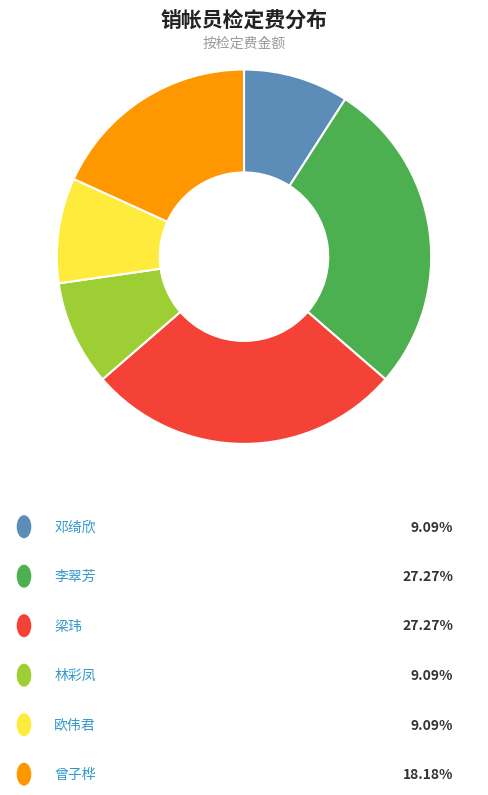

Is there any slice that represents more than half of the pie?

No